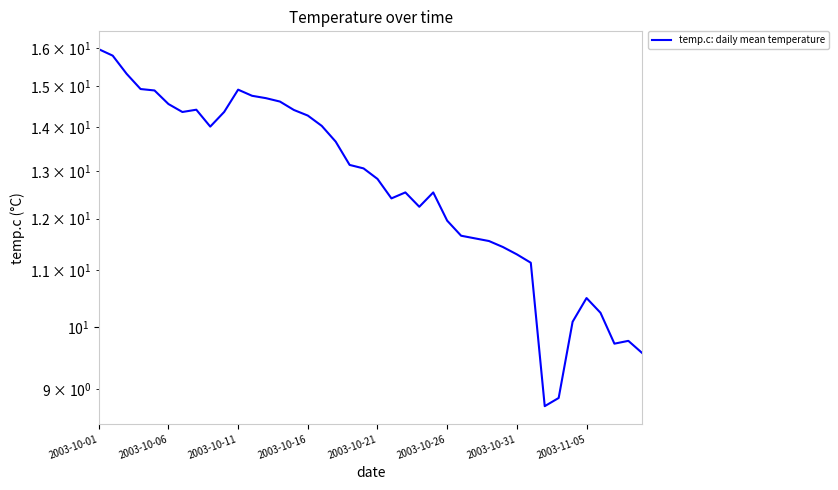

What is the difference between the second highest and second lowest values?

6.9